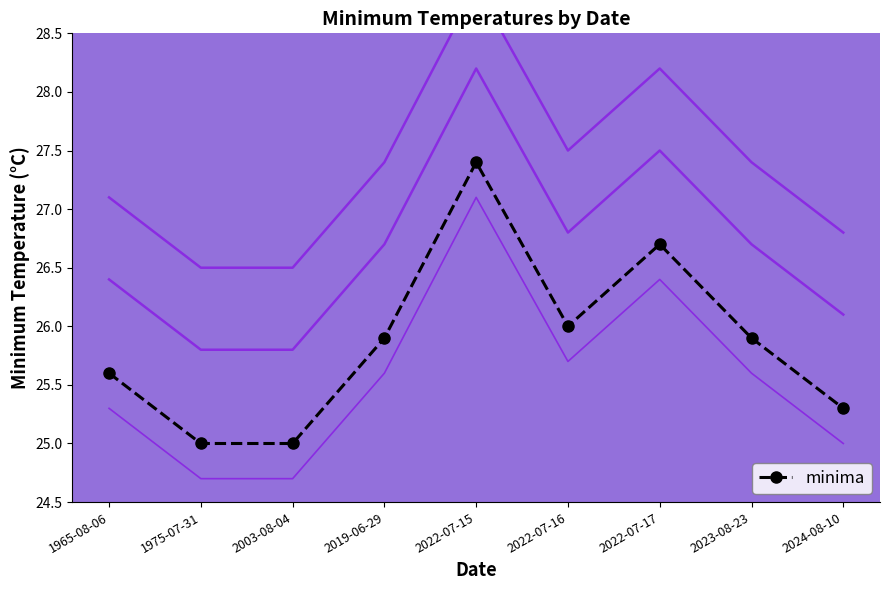

Reading left to right, transcribe all the data shown in this chart.

25.6	25.0	25.0	25.9	27.4	26.0	26.7	25.9	25.3